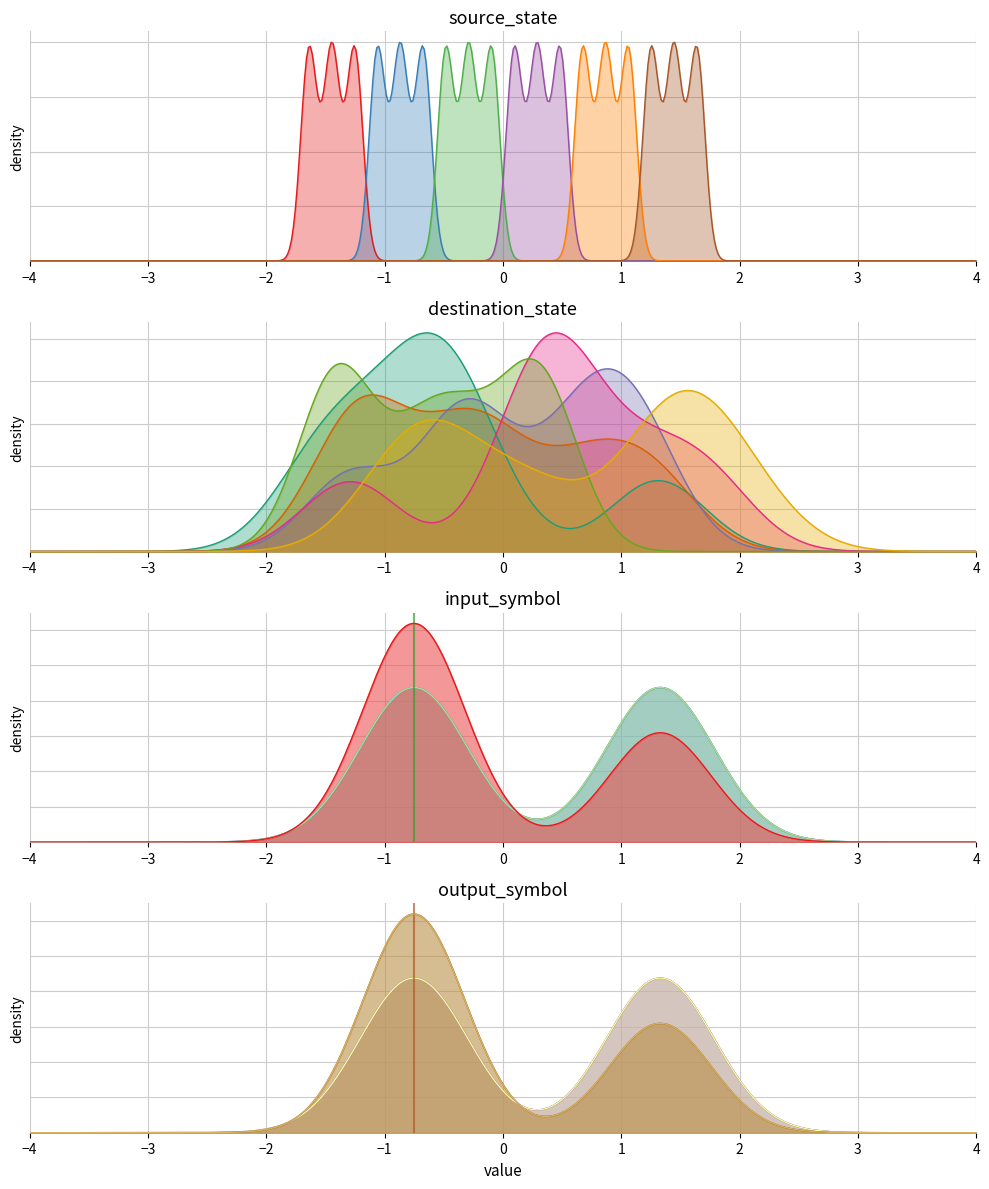

How many output_symbol_g3 values are between 0 and 1?

2